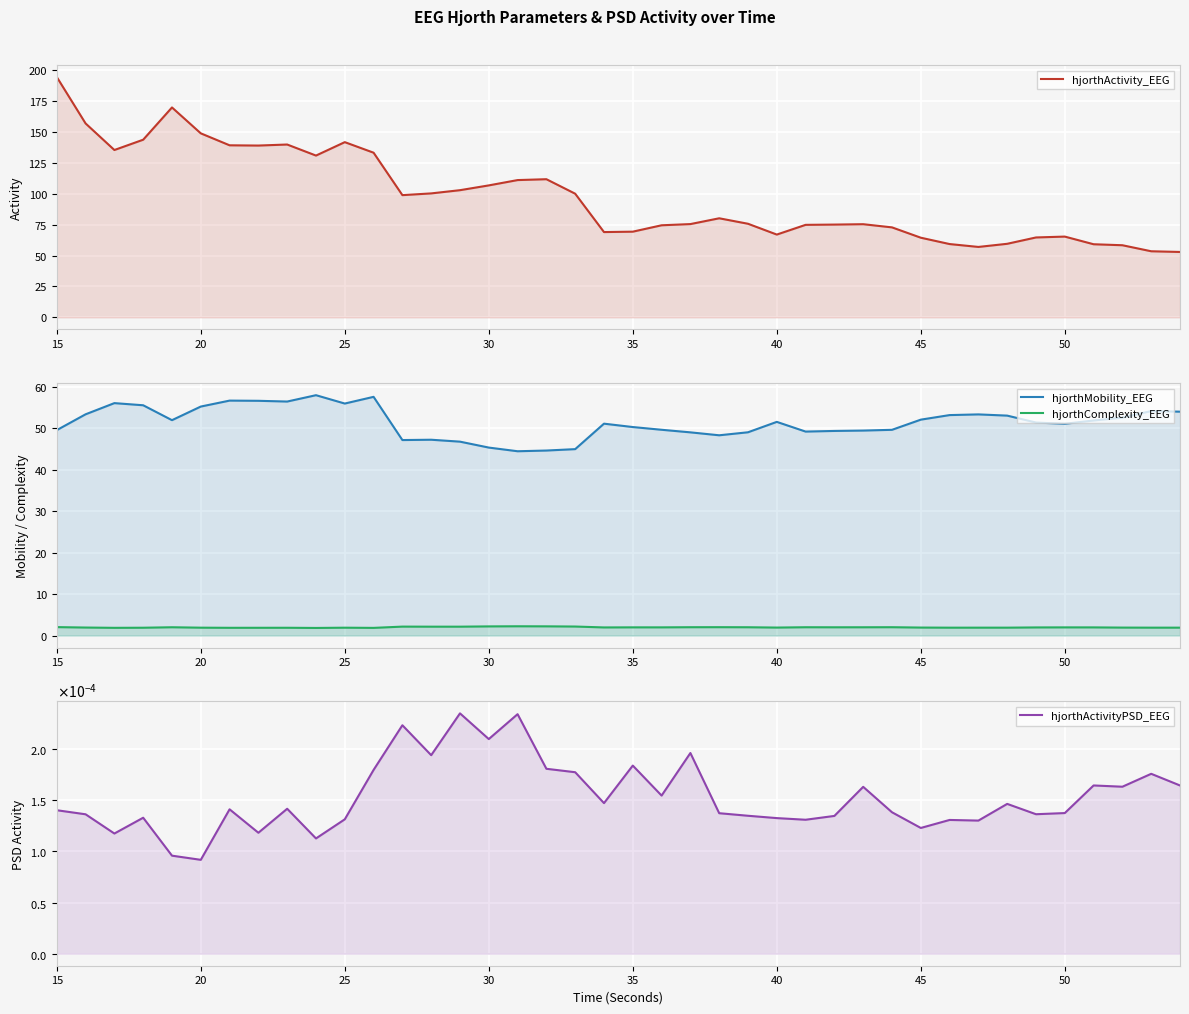

What are all the series names shown in the legend?

hjorthActivity_EEG, hjorthMobility_EEG, hjorthComplexity_EEG, hjorthActivityPSD_EEG